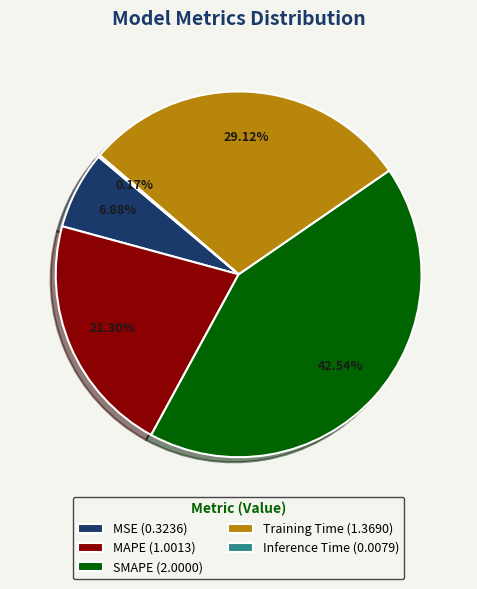

Which has a higher value, SMAPE or MAPE?

SMAPE